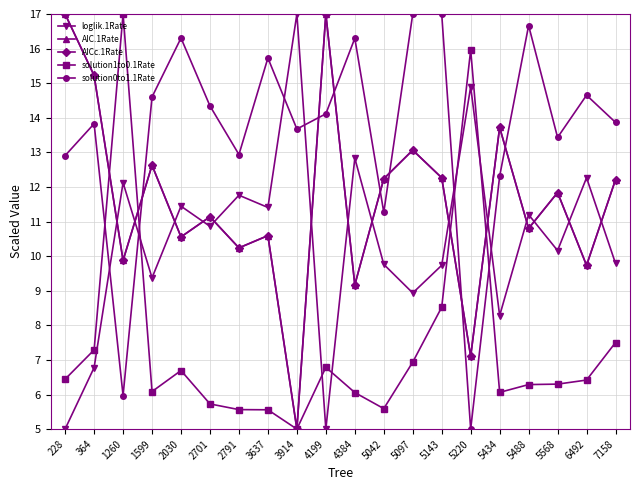

Does the chart have visible grid lines?

Yes